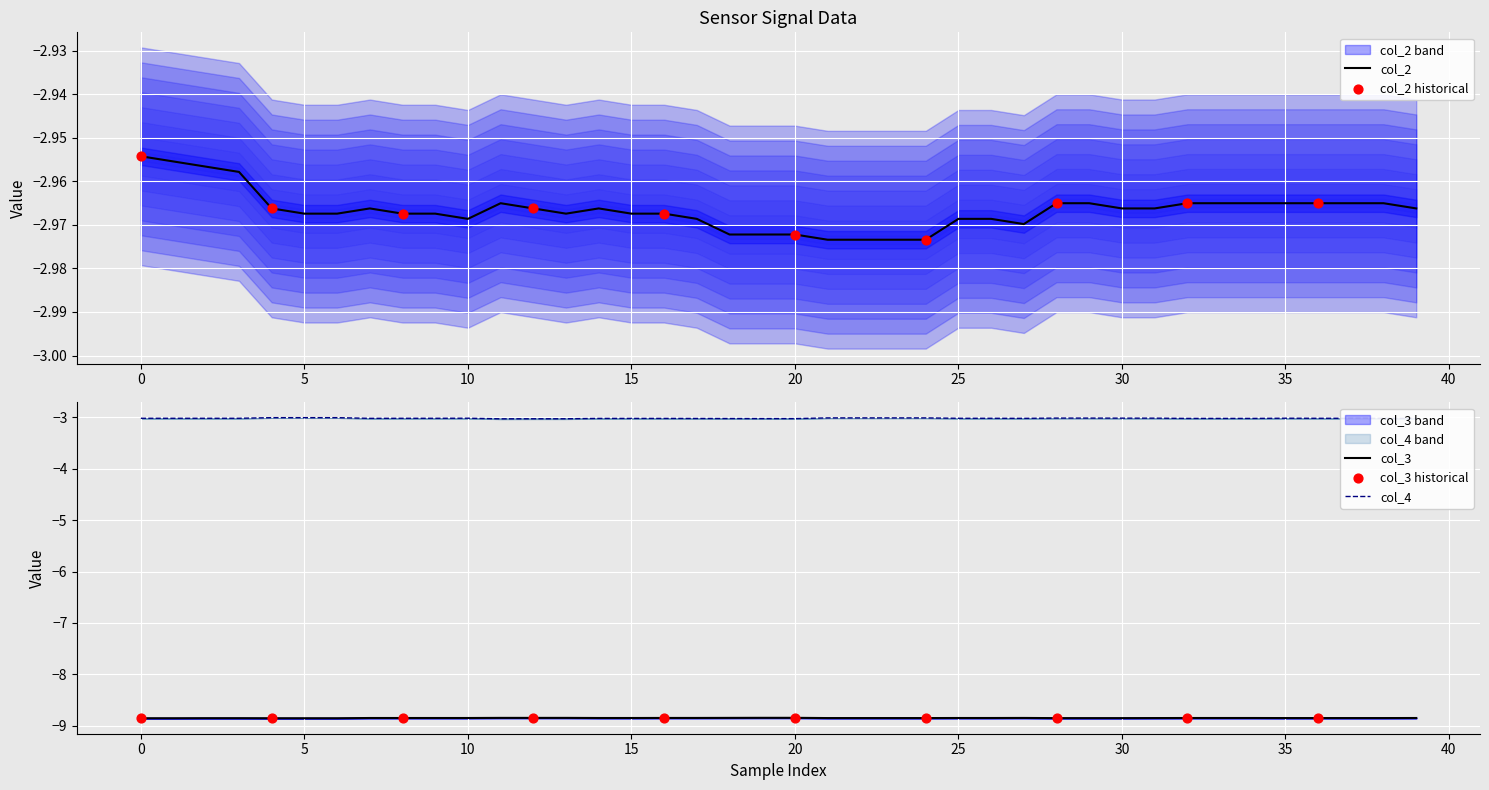

Which series has the largest total across all categories?

col_2